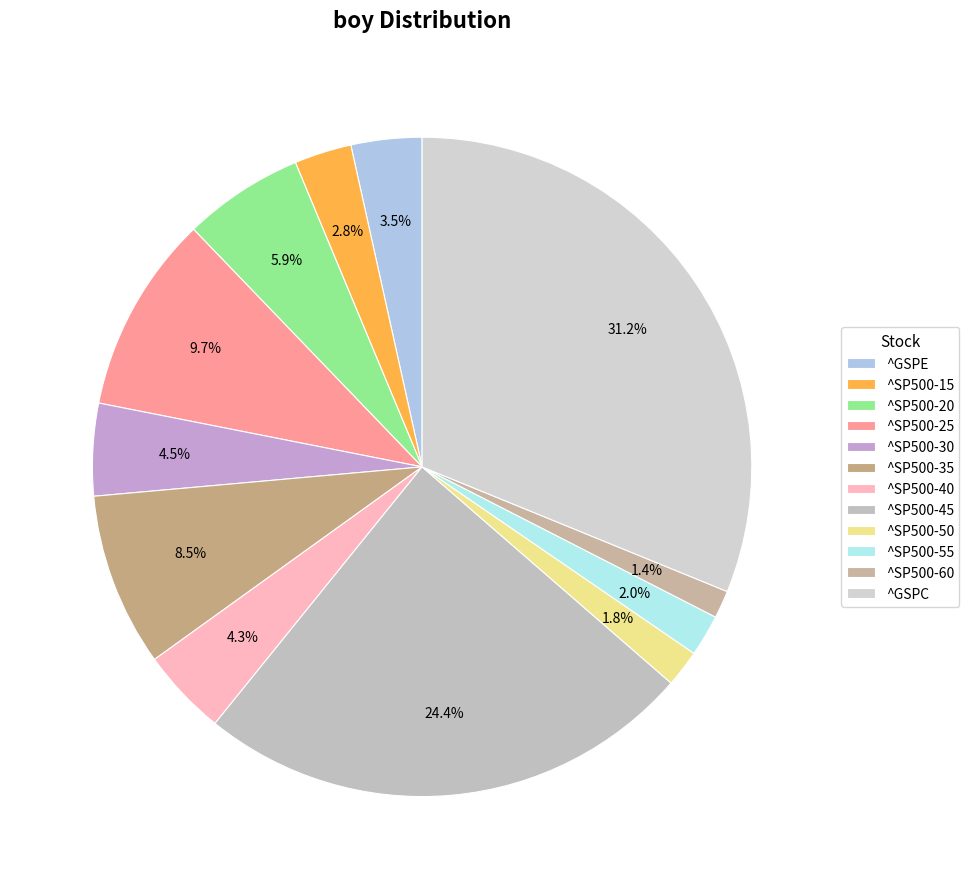

Is there a majority slice in this chart?

No